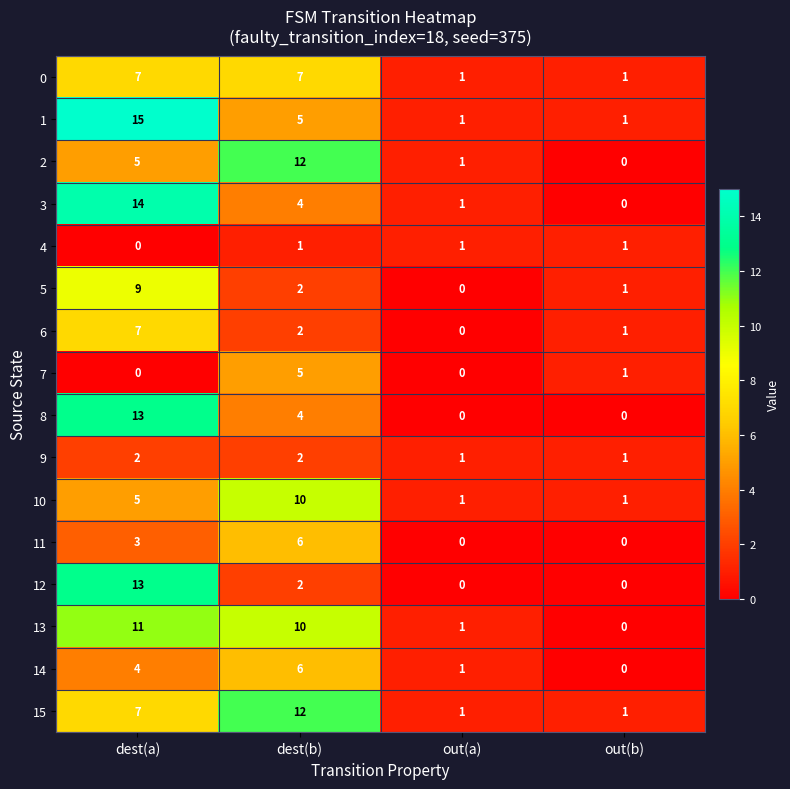

What is the difference between the highest and lowest values at dest(a)?

15